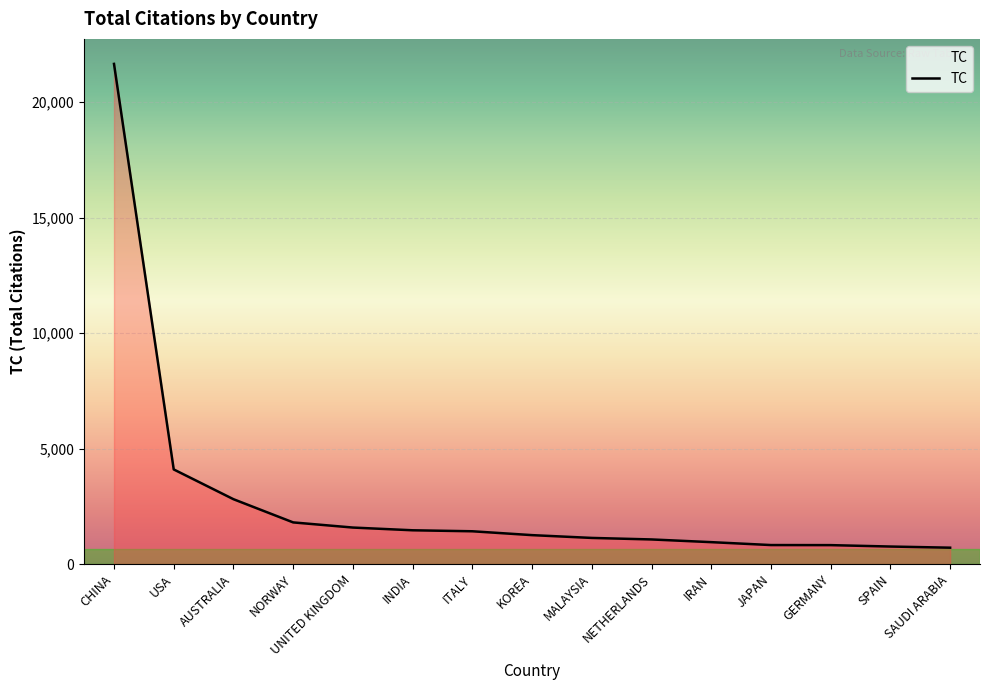

Is it true that the value at SAUDI ARABIA is 707?

True